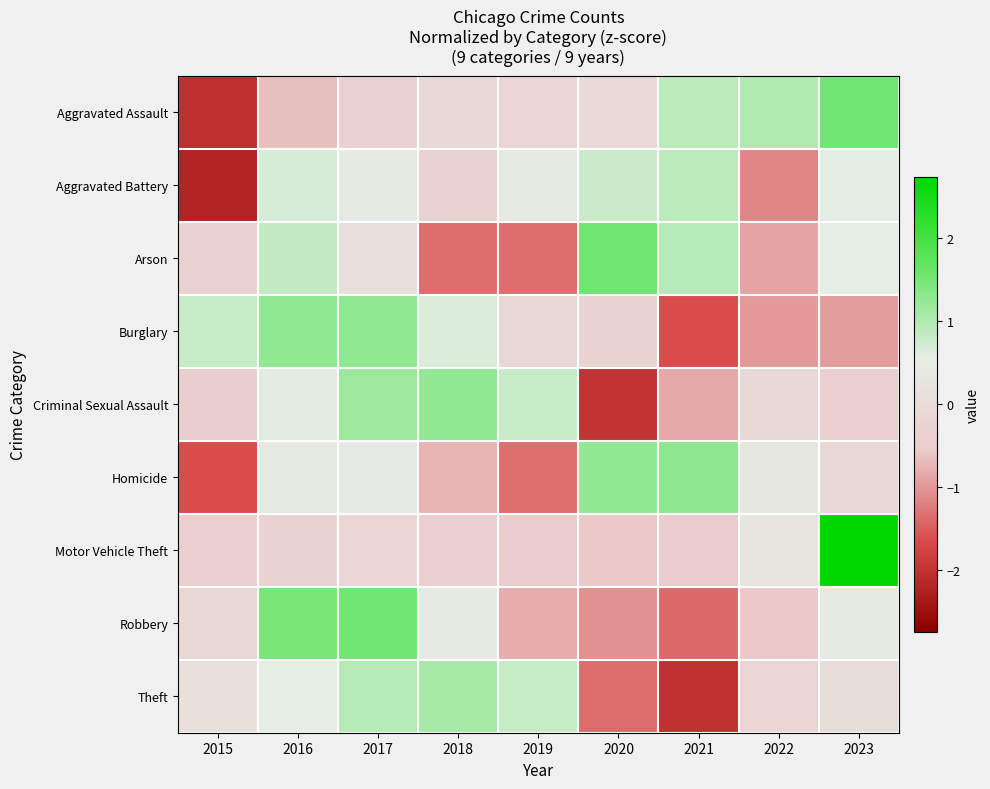

How many categories are shown in the chart?

9